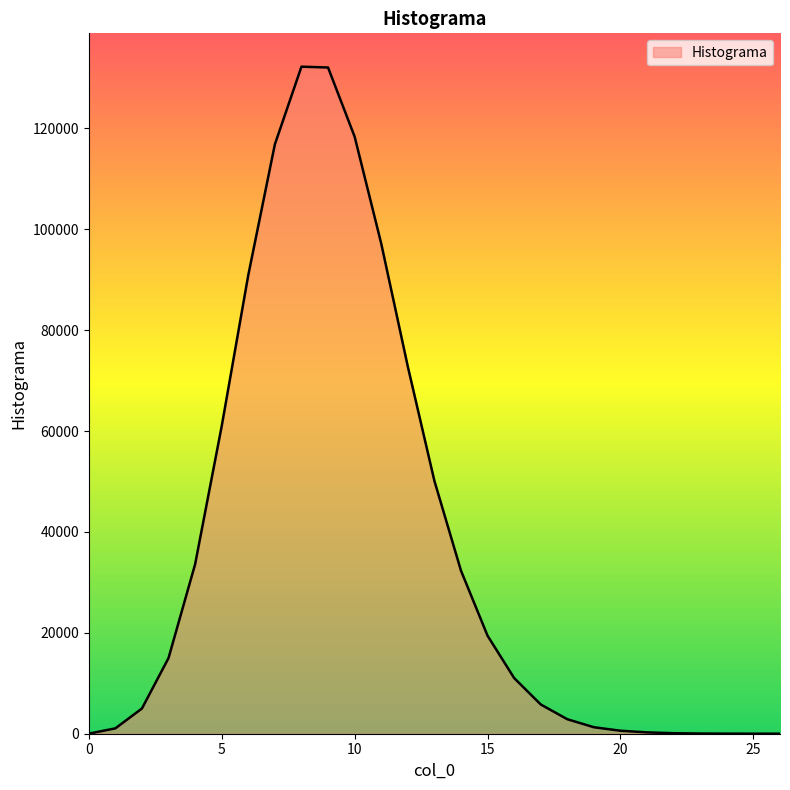

What is the maximum value shown in the chart?

132224